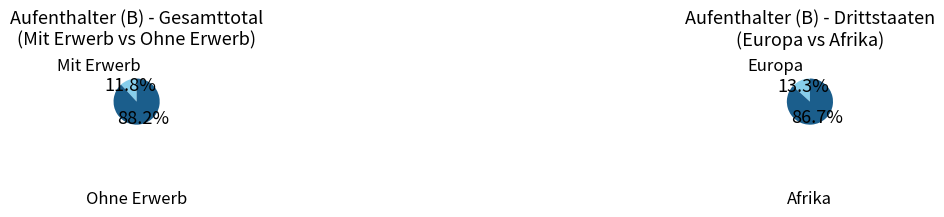

Does any single category account for the majority?

Yes